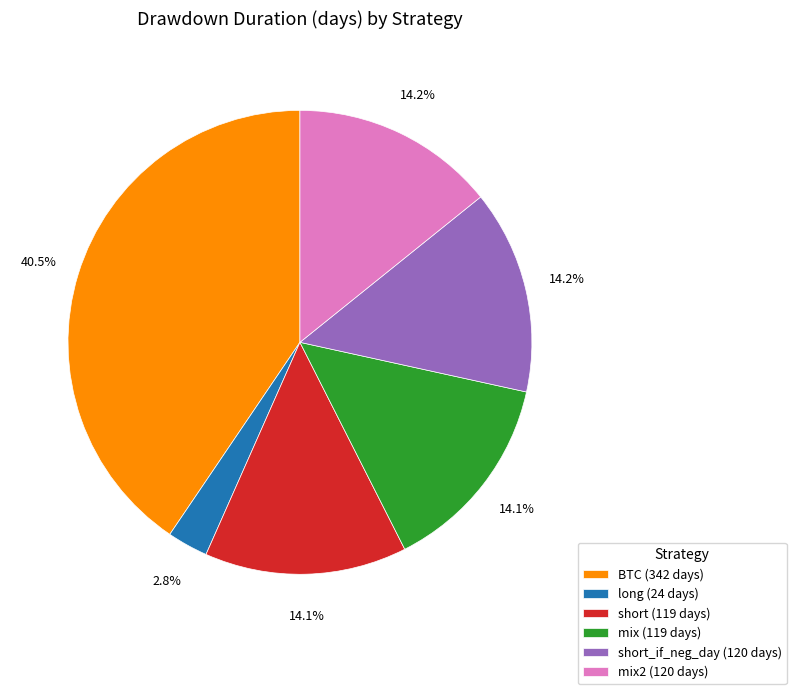

Count the number of slices in the pie.

6